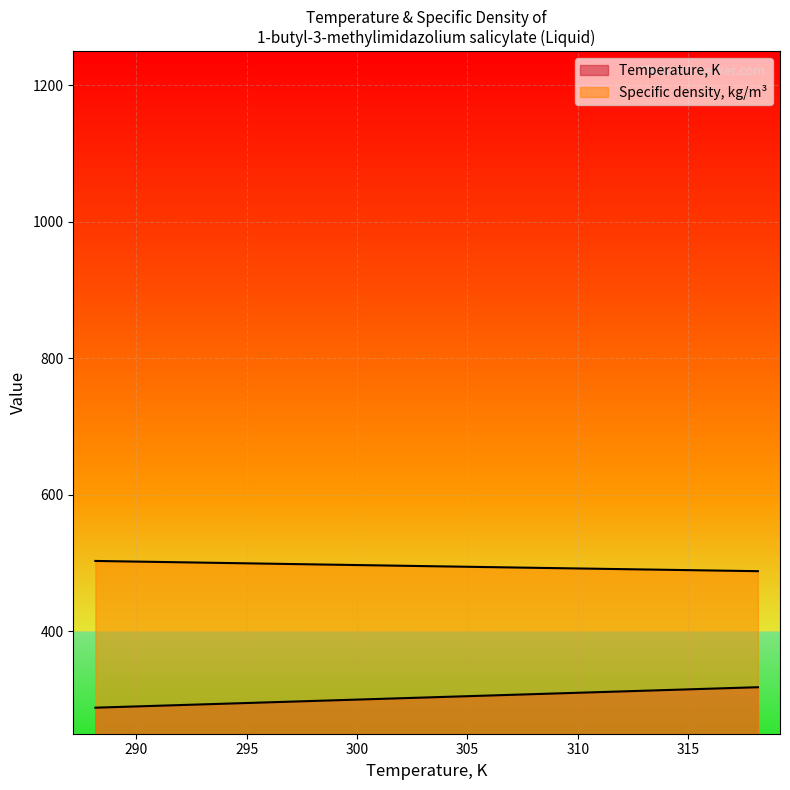

Reading left to right, list all the values displayed in this chart.

Temperature, K: 288.1	298.1	308.1	318.1
Specific density, kg/m3: 503.1	498.1	493.0	488.1